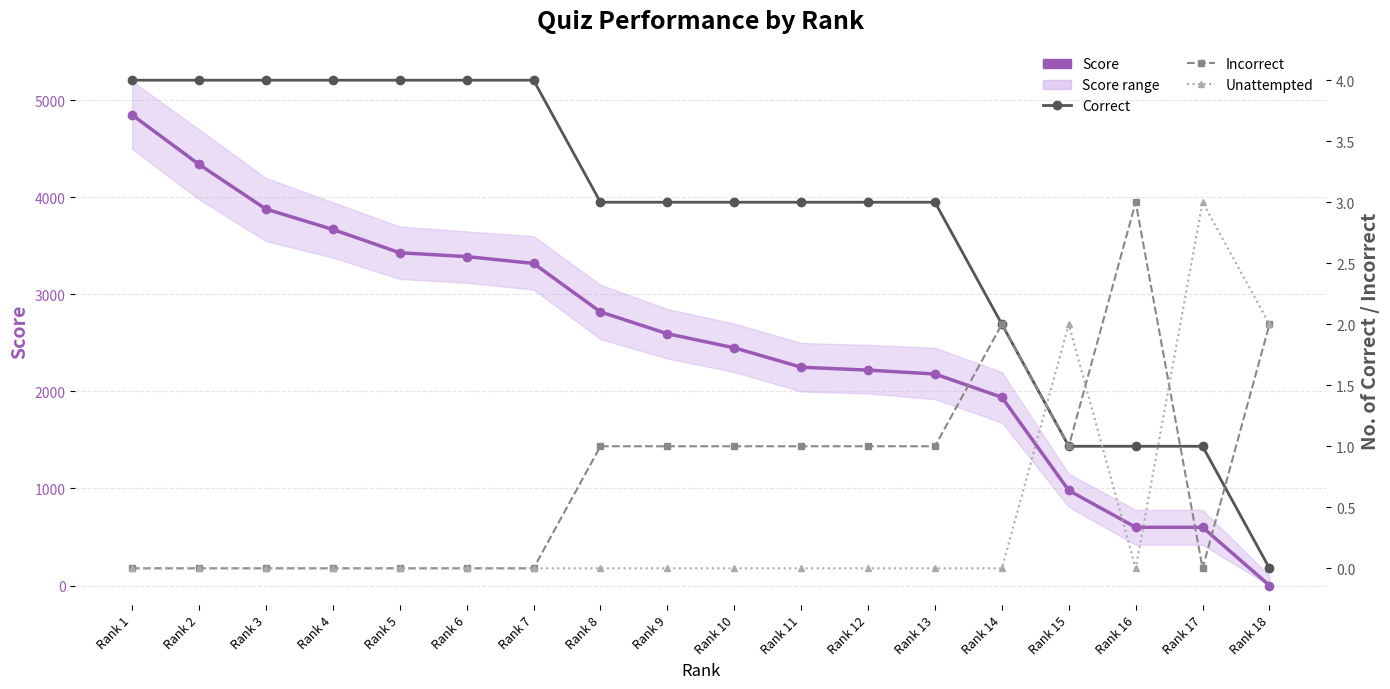

Is the value of Correct at Rank 13 greater than the value of Score at Rank 8?

No